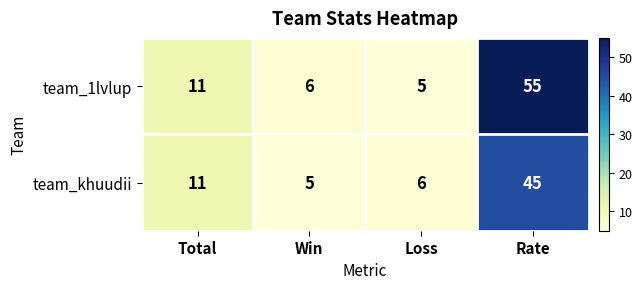

Where is team_1lvlup nearest to the value 30?

Total